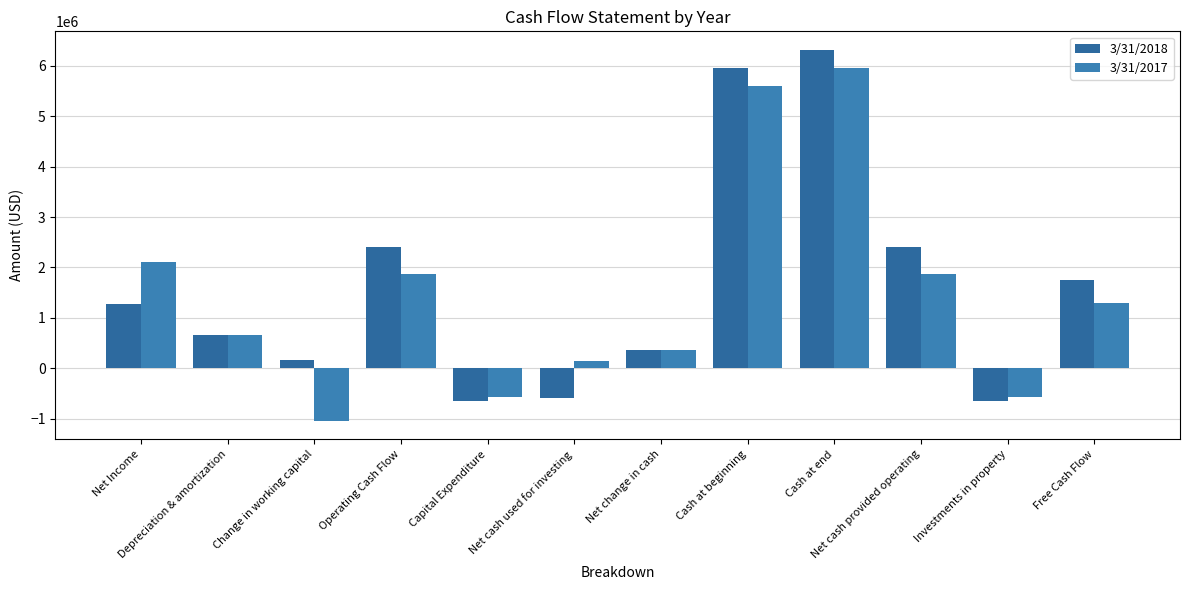

Which series has the widest spread of values?

3/31/2017